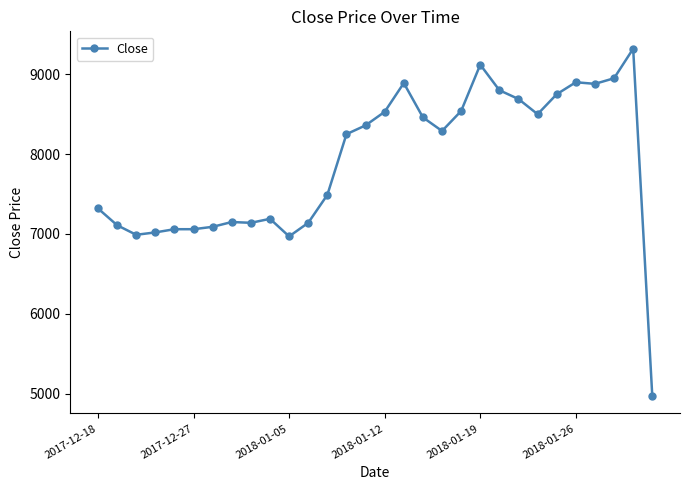

Does the chart display data point markers on the line(s)?

Yes